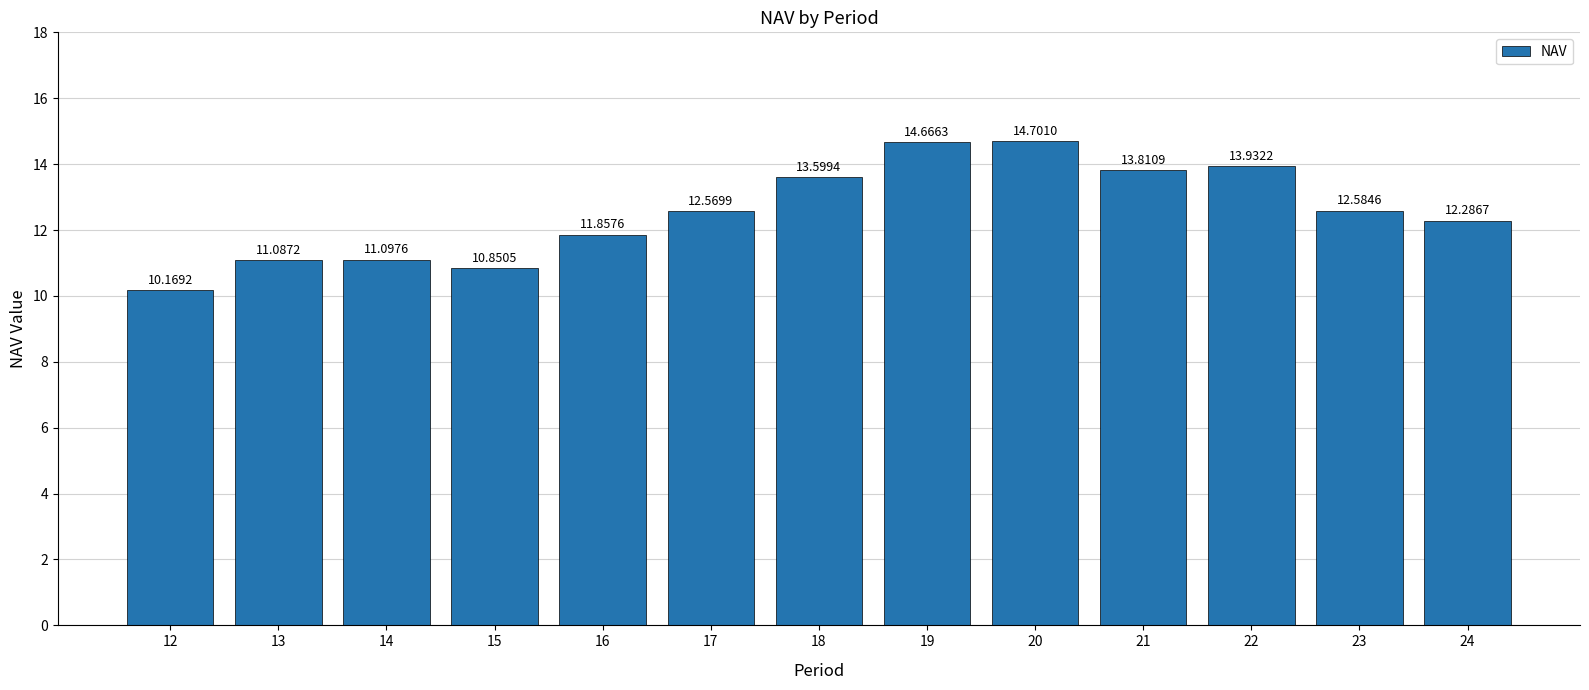

The value at 21 is 13.8. True or false?

True